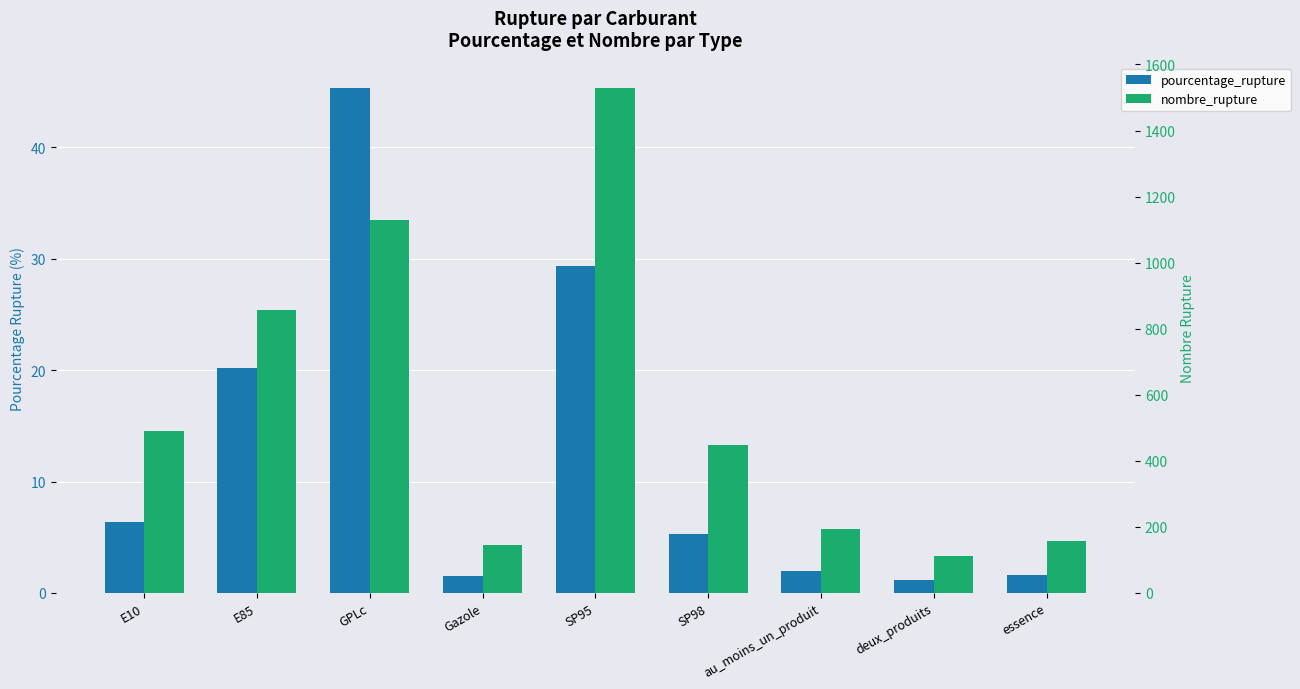

How many bars are there in total?

18